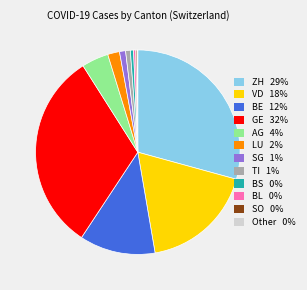

What is the ratio of the value at AG 4% to the value at LU 2%?

2.3